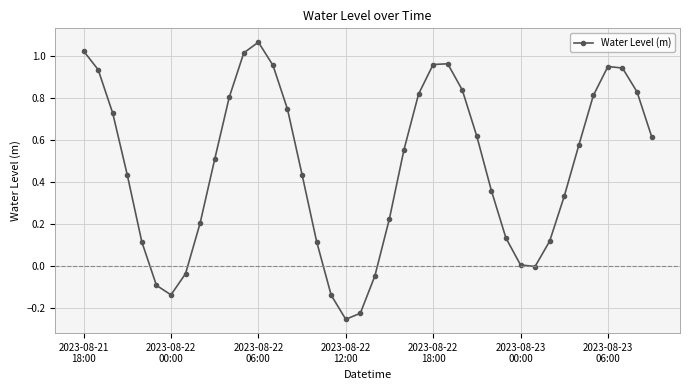

How many points are higher than both their immediate neighbors (excluding endpoints)?

3